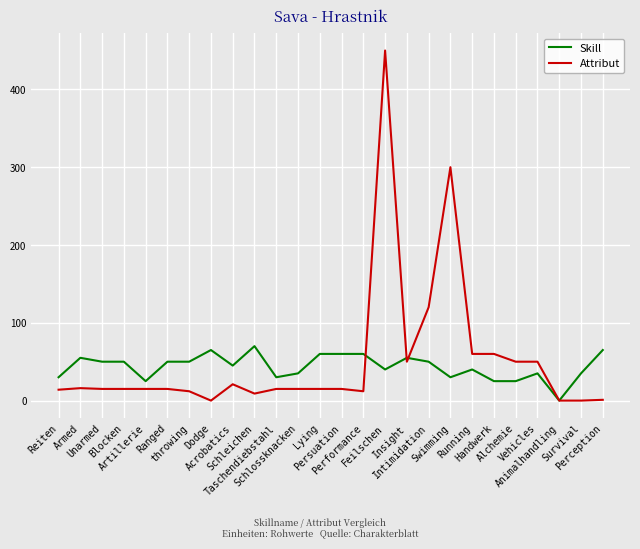

At which label does Attribut first exceed 15?

Armed